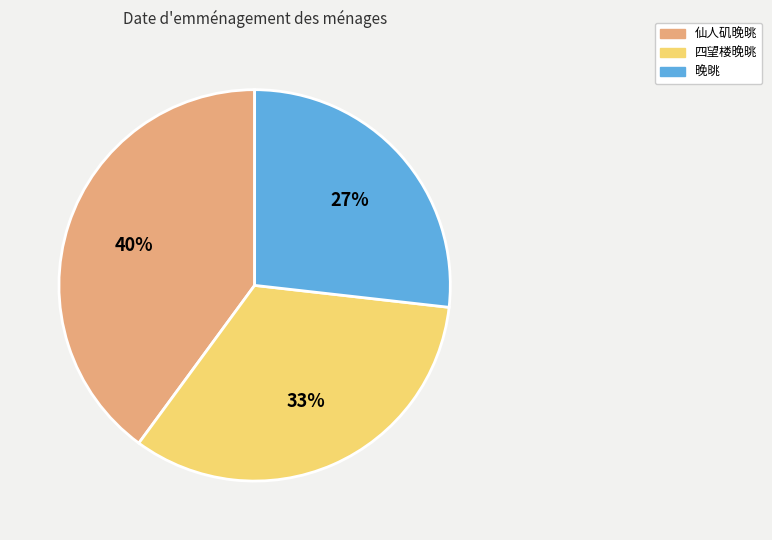

Which slice is the largest?

仙人矶晚晀